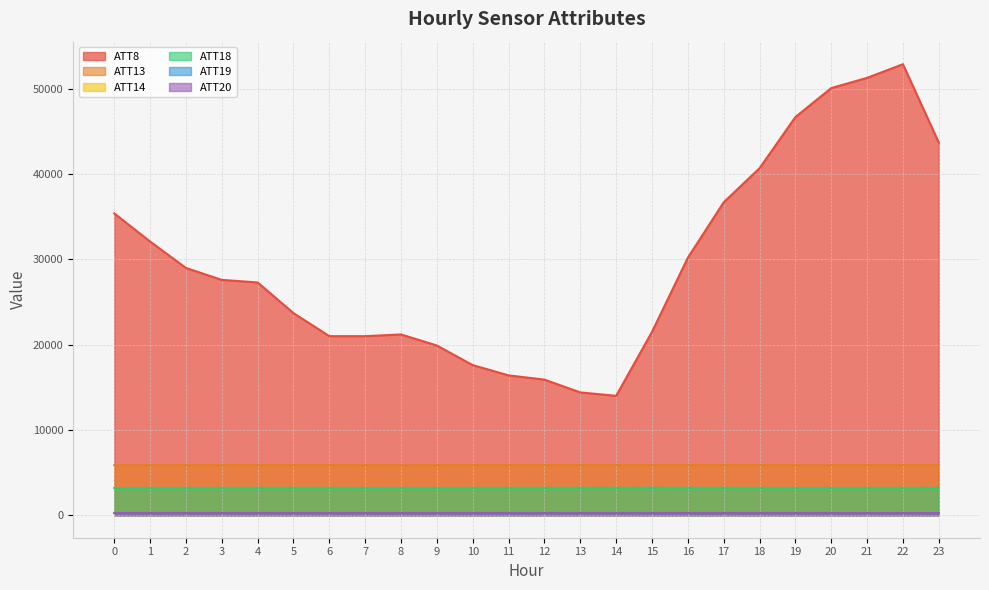

Which series has the largest total across all categories?

ATT8